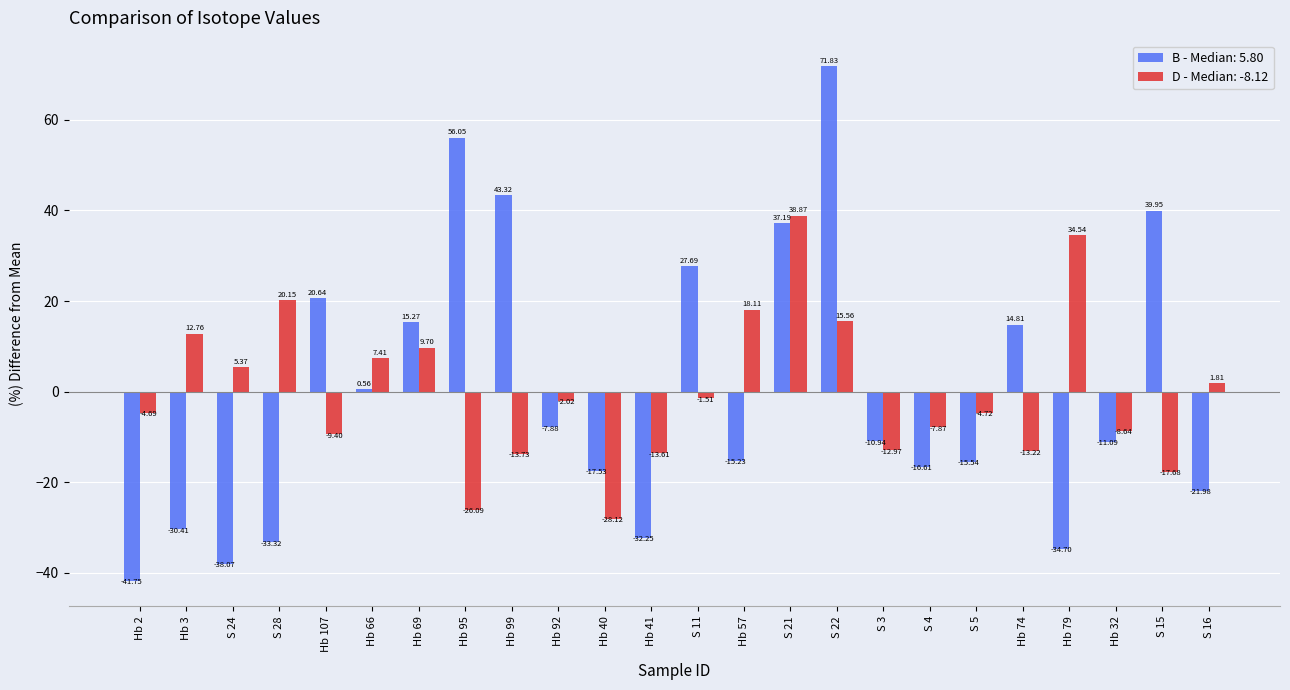

What are all the series names shown in the legend?

B - Median: 5.80, D - Median: -8.12